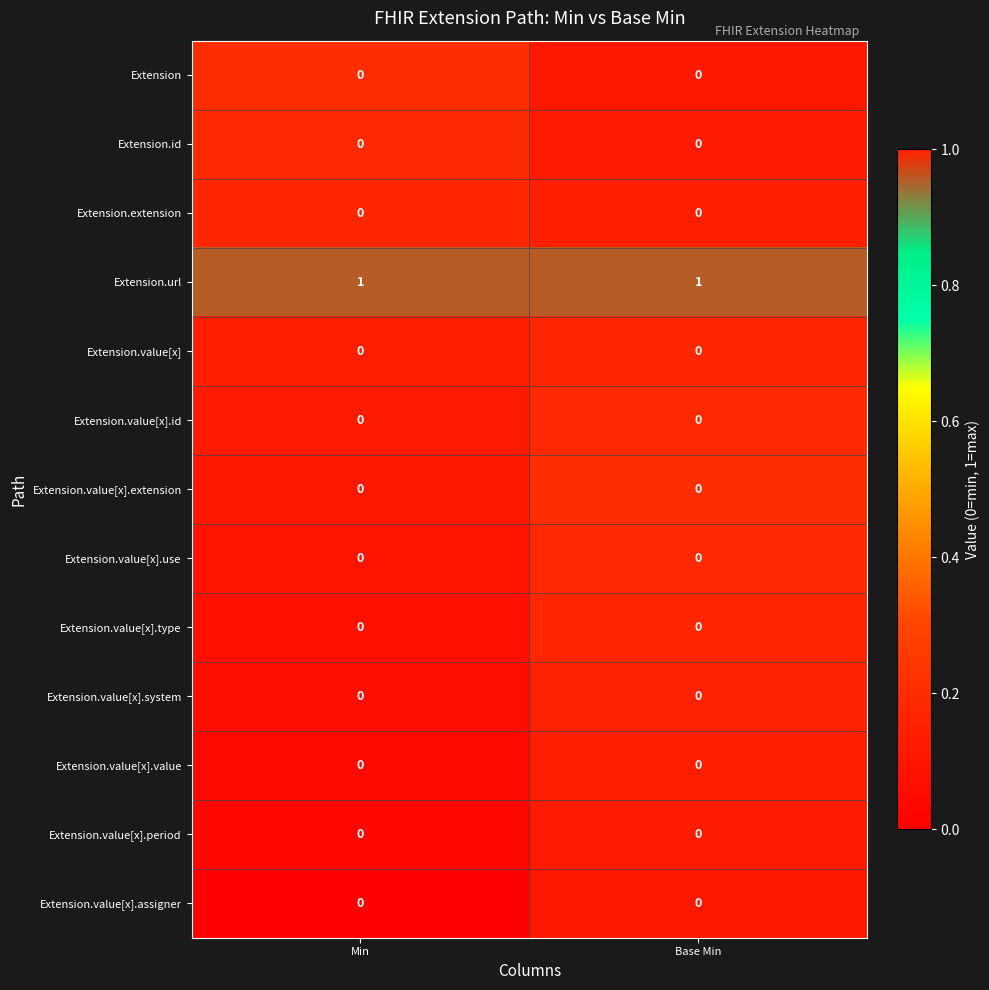

True or false: Extension.value[x].use has a value of 0 at Min.

True